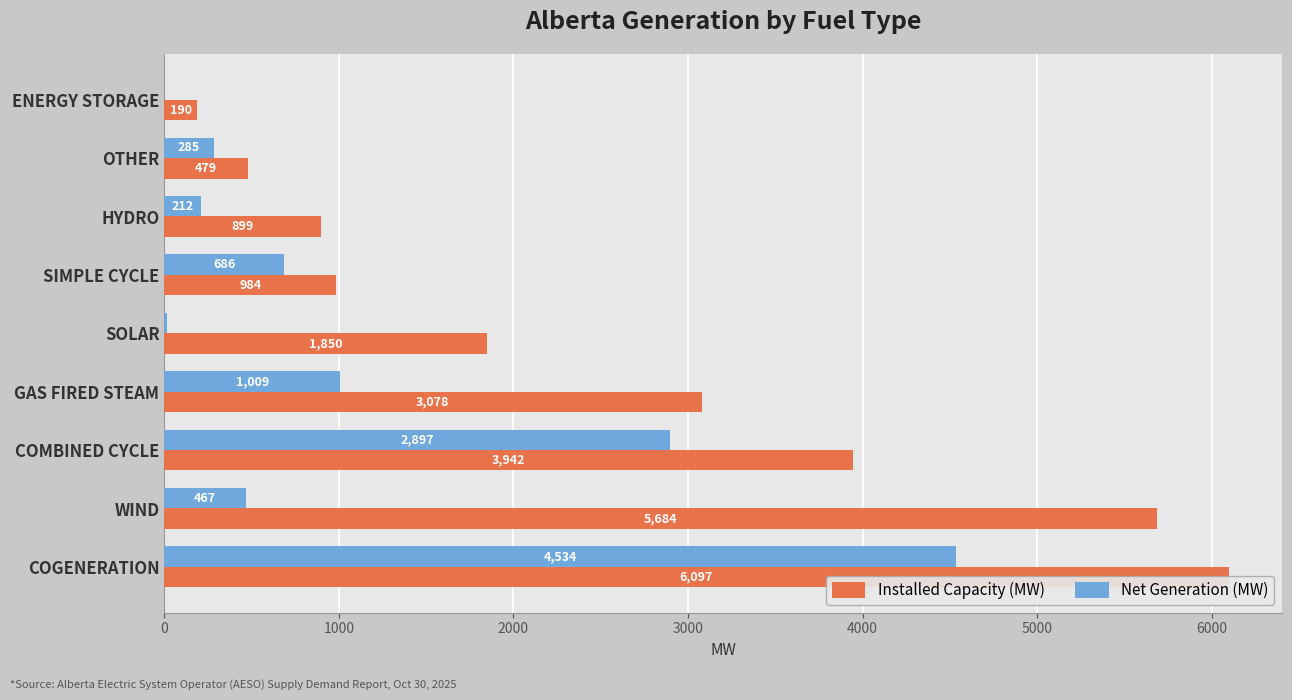

Reading left to right, list all the values displayed in this chart.

Installed Capacity (MW): 6097	5684	3942	3078	1850	984	899	479	190
Net Generation (MW): 4534	467	2897	1009	17	686	212	285	0